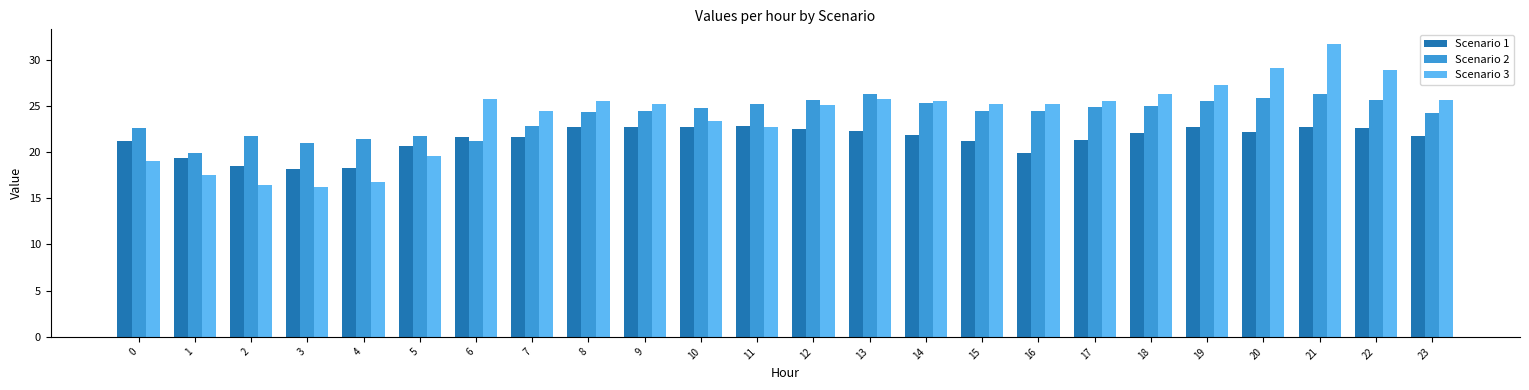

Does the chart contain any negative values?

No